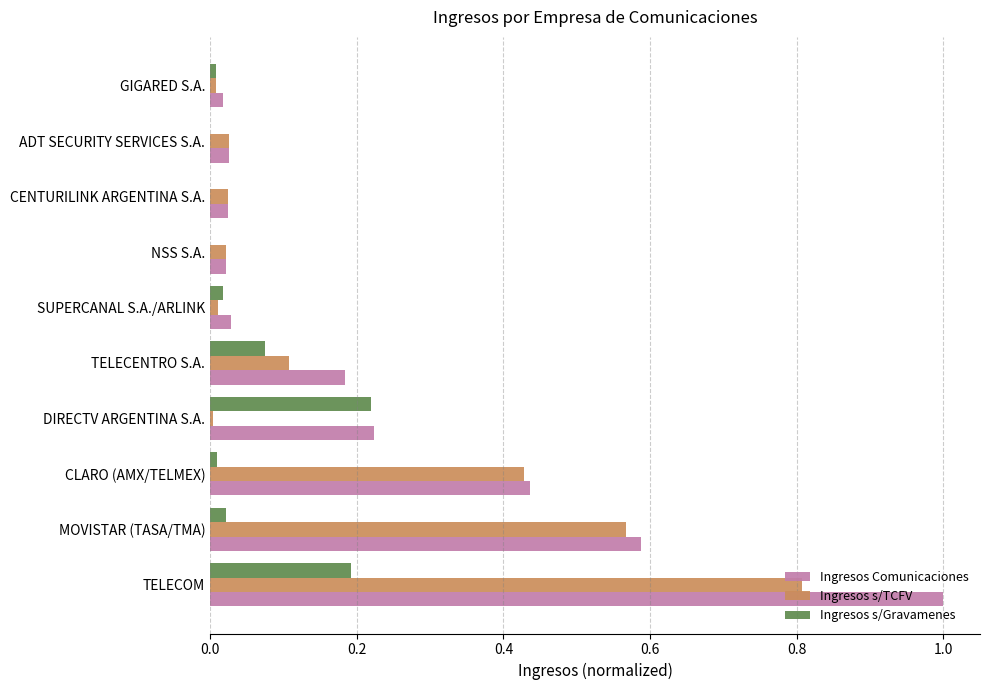

What is the sum of all Ingresos s/TCFV values?

2.0